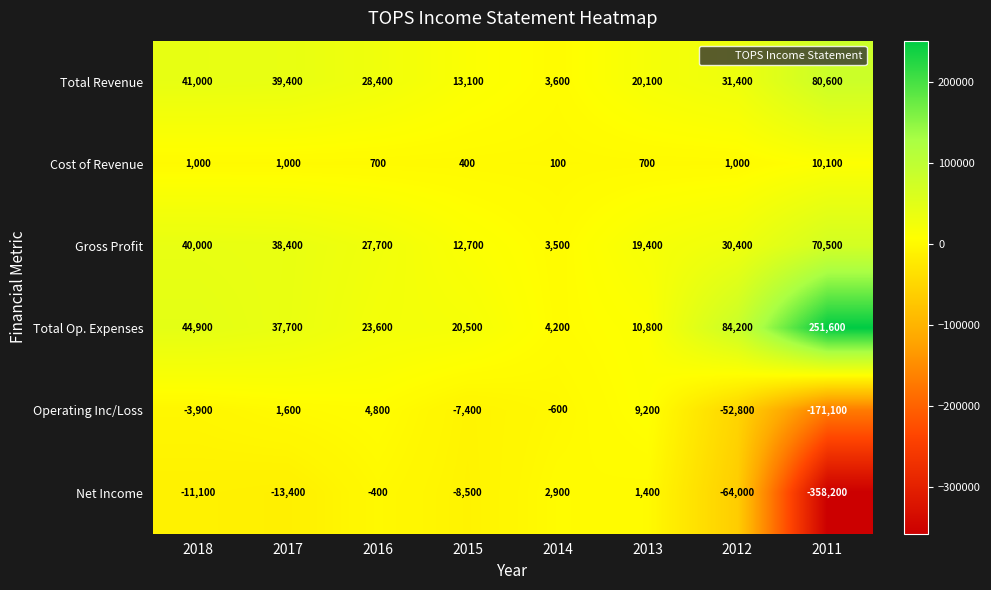

The value of Net Income at 2015 is -8500. True or false?

True